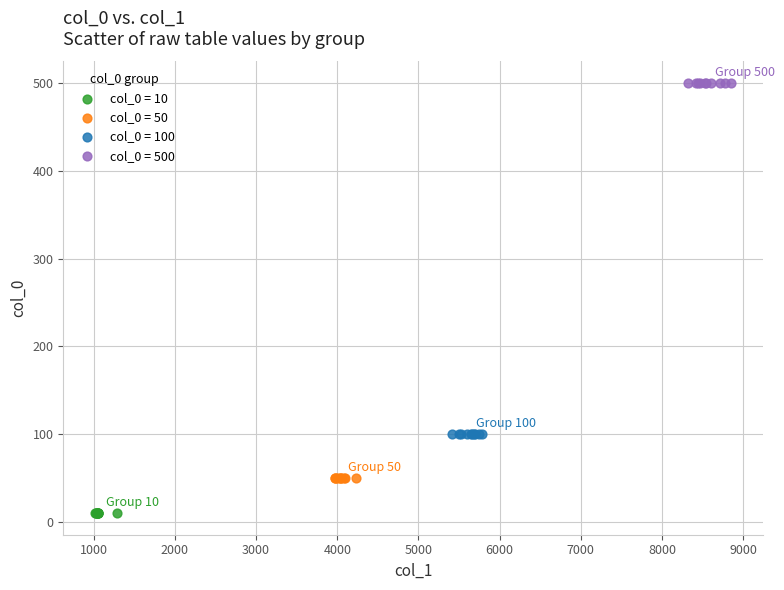

Which series reaches the minimum Y coordinate?

col_0 = 10